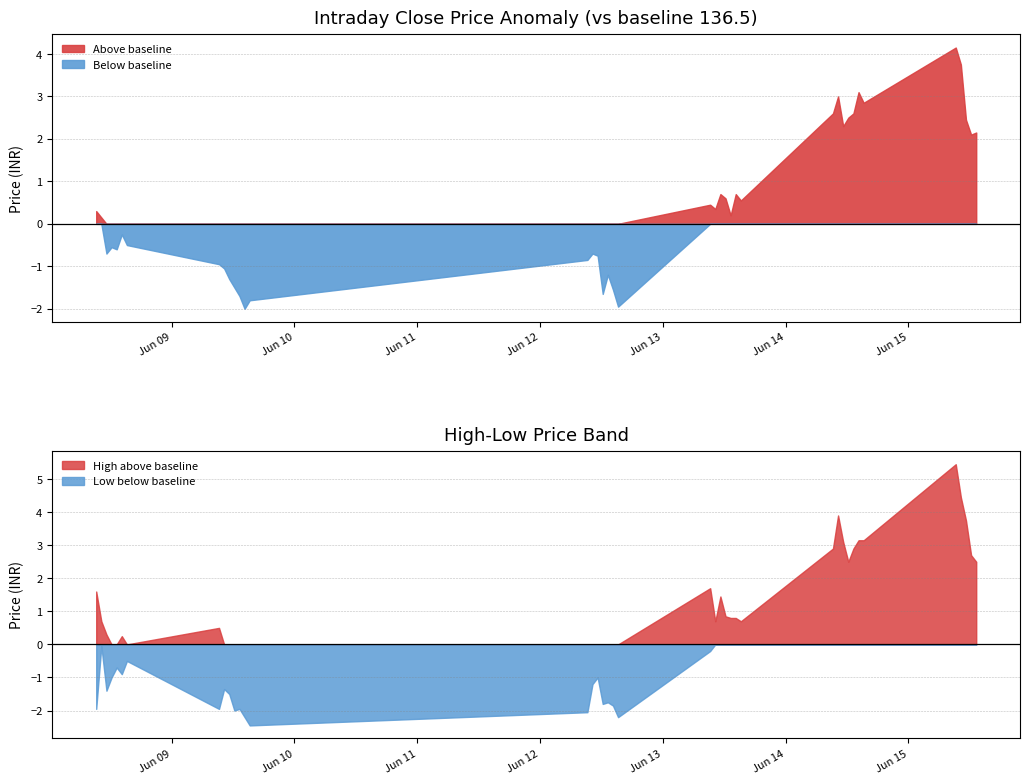

The value of High at 2023-06-09 10:15 is 135.8. True or false?

True